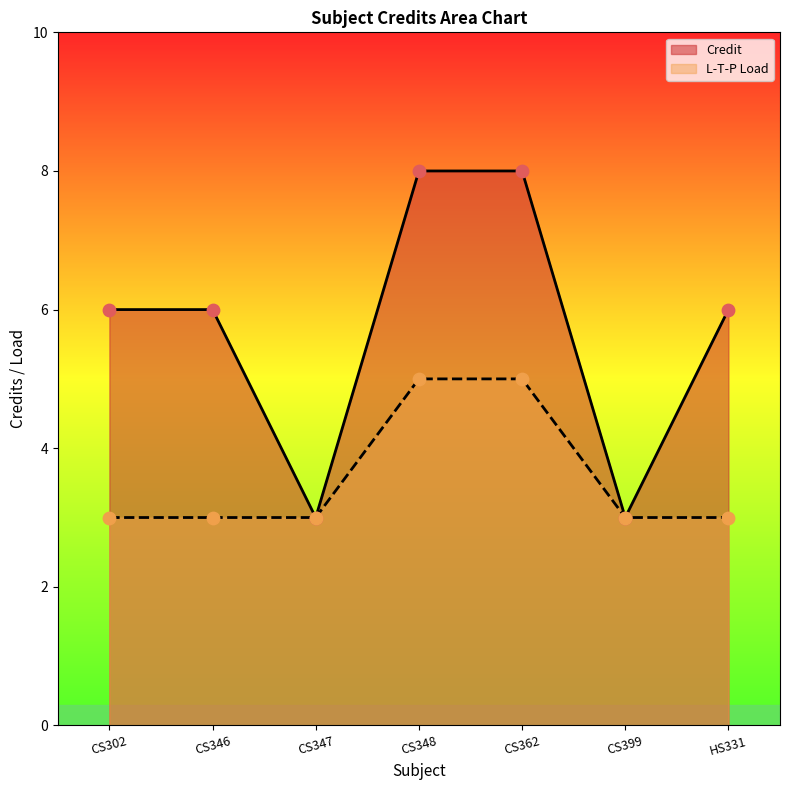

At how many categories does at least one series exceed 7?

2